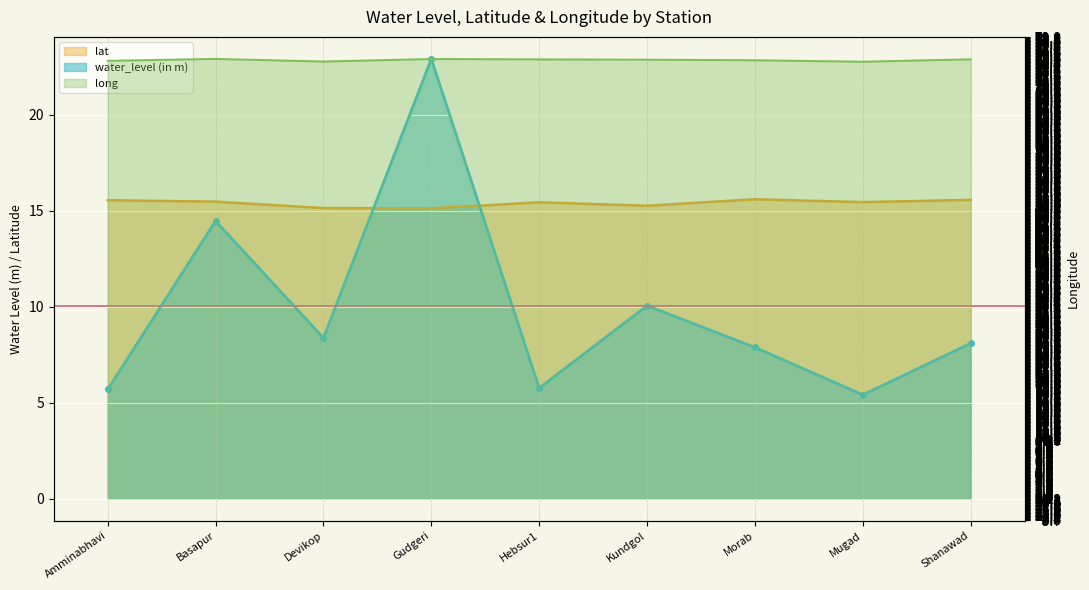

How many long values are between 75 and 76?

7